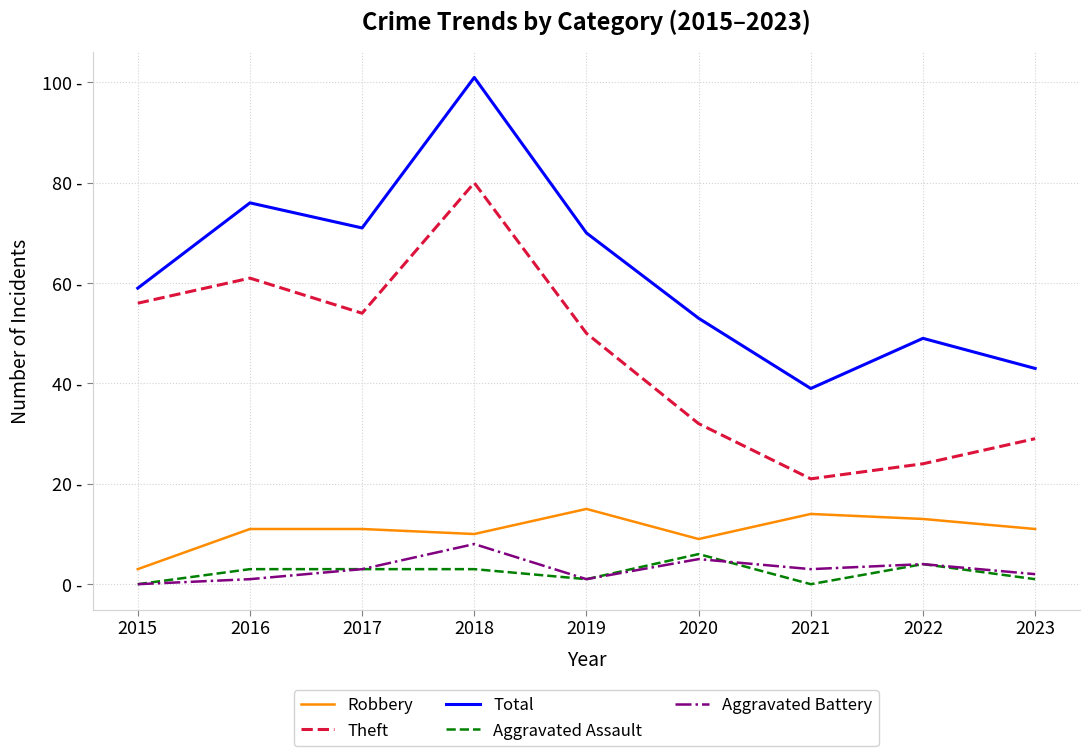

True or false: Aggravated Battery has more than 0 points higher than both neighbors.

True